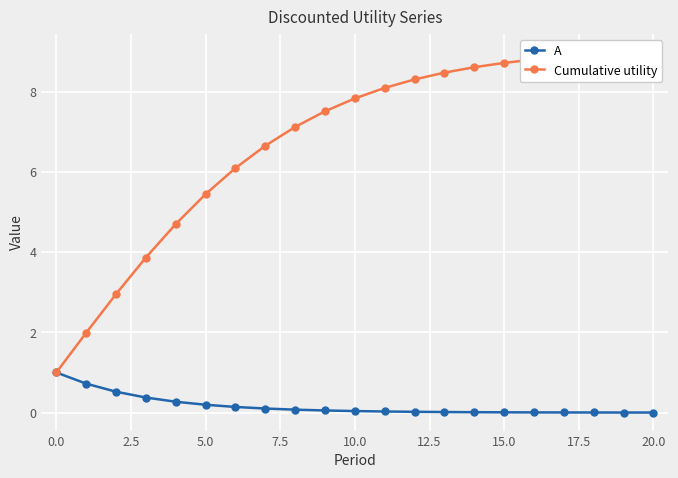

True or false: A and Cumulative utility cross at least once.

False